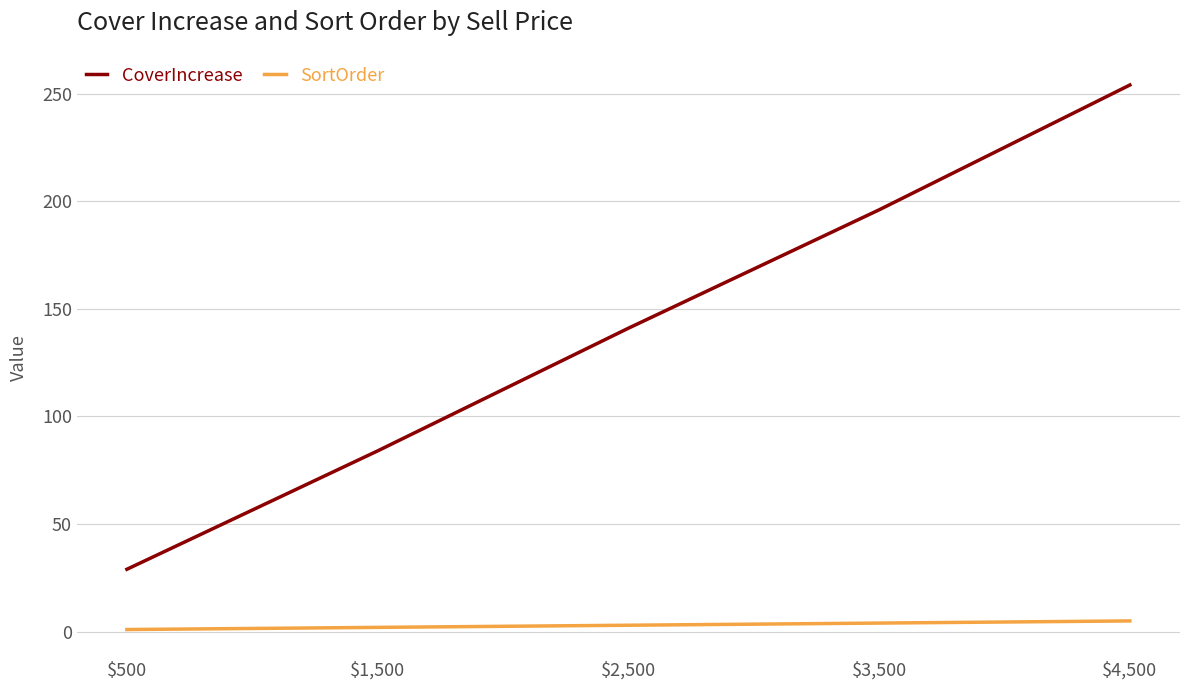

Rank the series by their maximum value, from lowest to highest.

SortOrder, CoverIncrease